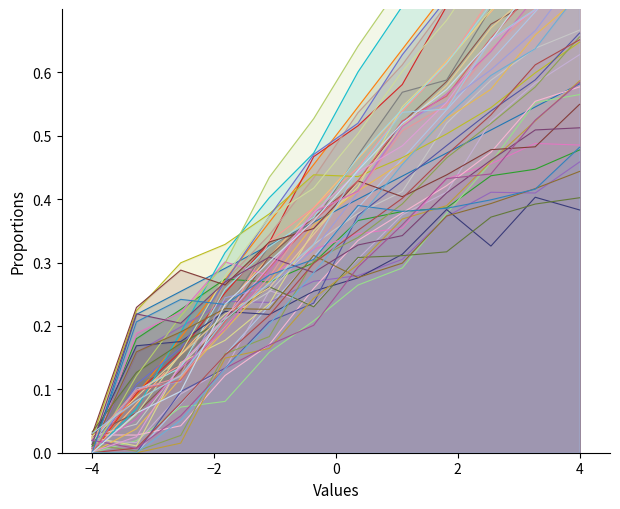

Where is line_Moi - Economie nearest to the value 0?

−4